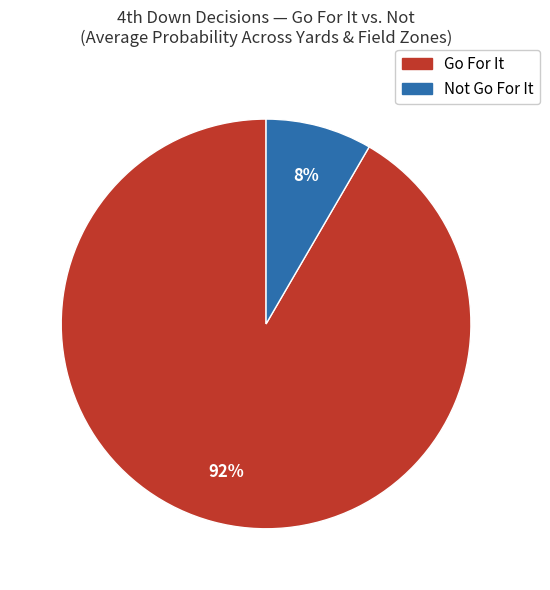

Does any single category account for the majority?

Yes